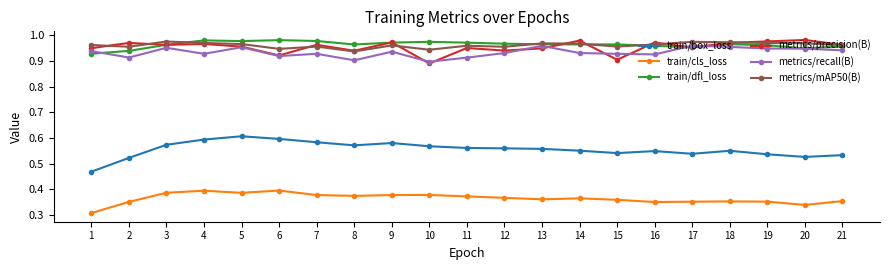

How many categories are shown in the chart?

21